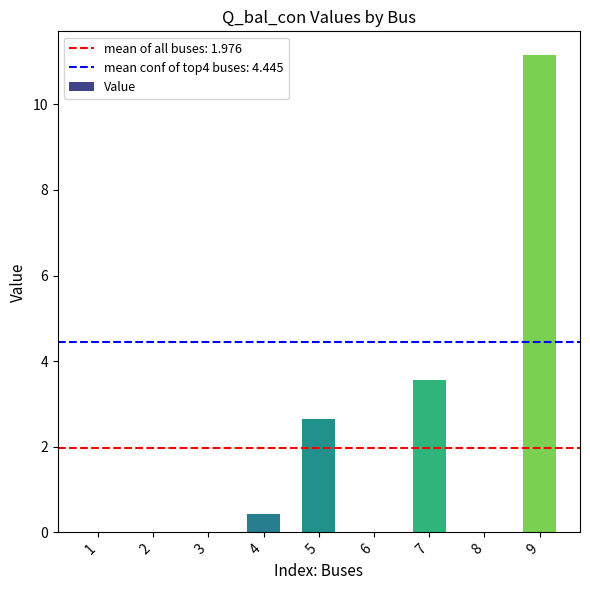

At which label is the value closest to 5?

7